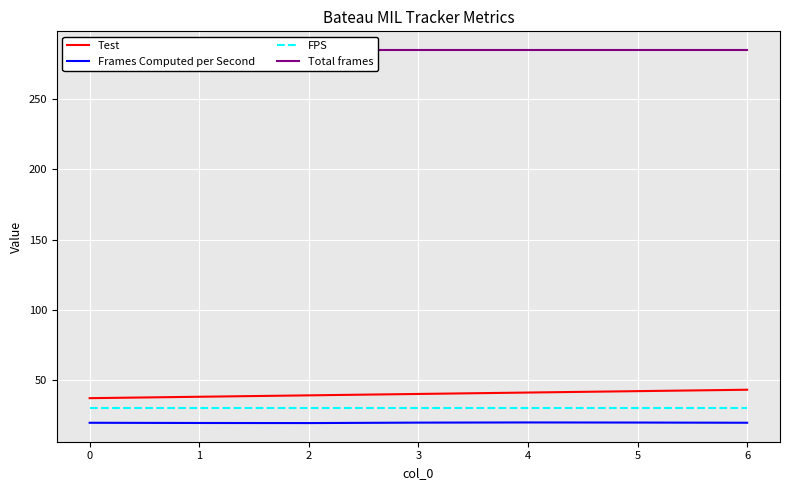

Is it true that Frames Computed per Second equals 30.2 at 3?

False